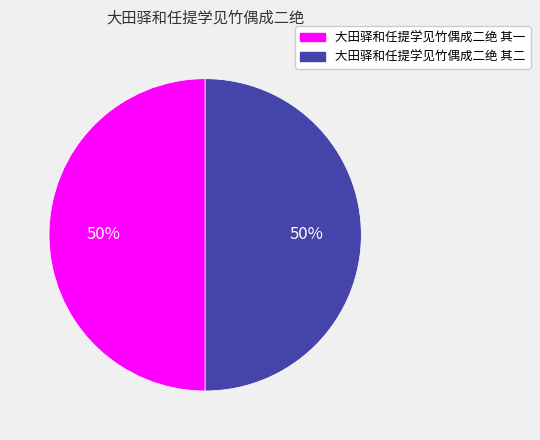

To the nearest percent, what is the combined percentage of 大田驿和任提学见竹偶成二绝 其一 and 大田驿和任提学见竹偶成二绝 其二?

100%